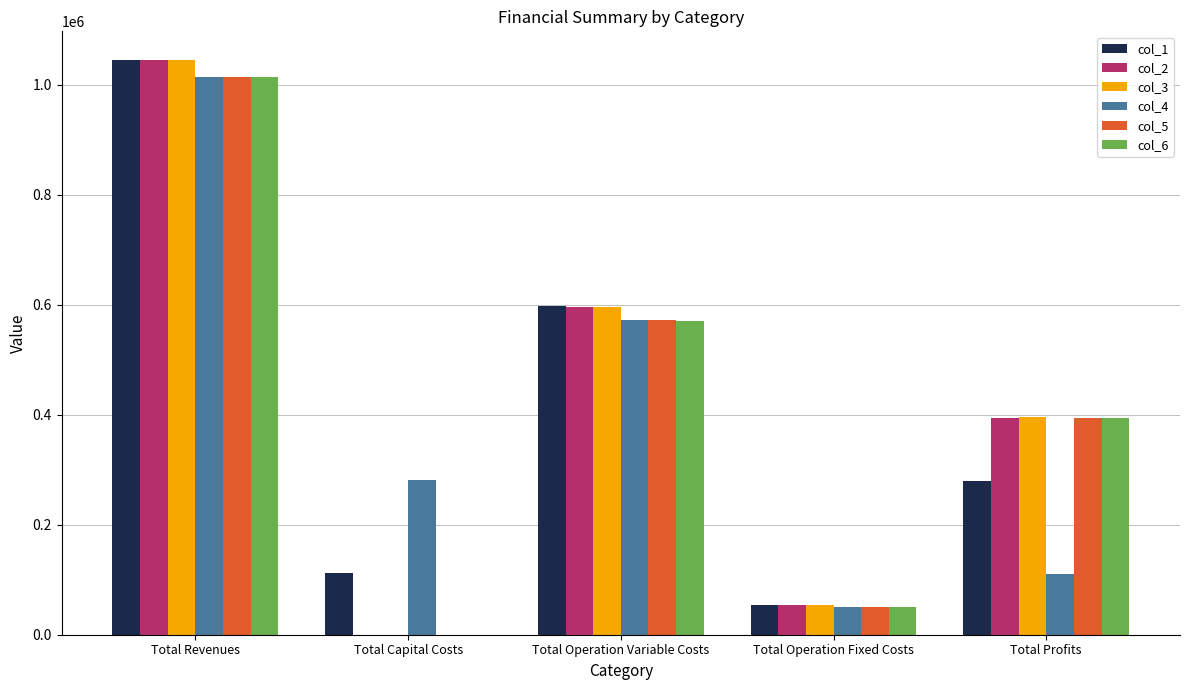

What is the sum of all col_5 values?

2028857.0